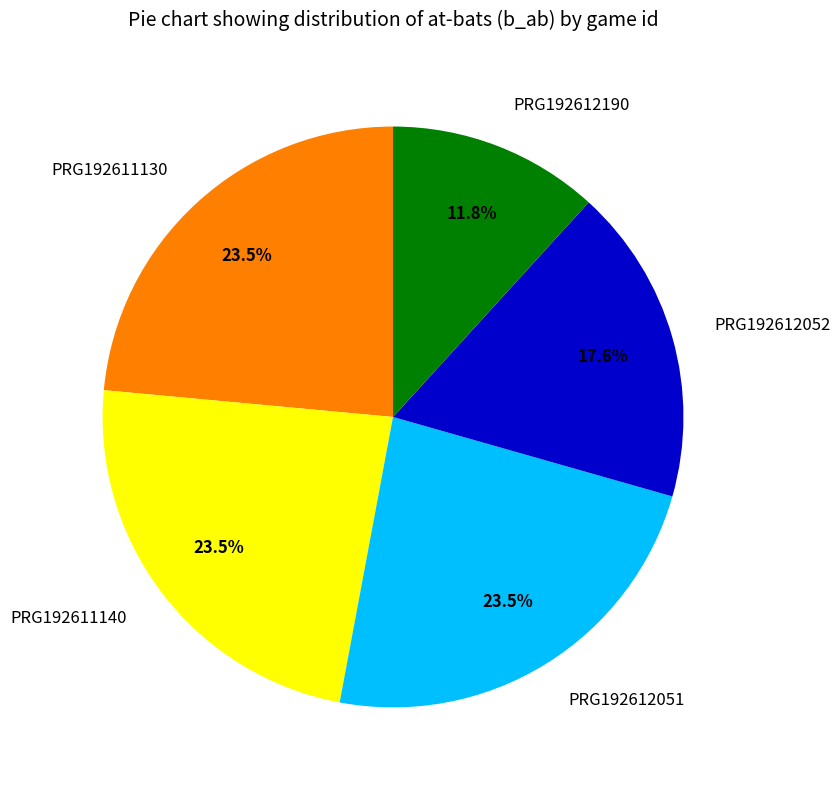

Approximately how many times larger is the value at PRG192611140 compared to PRG192612051?

1.0